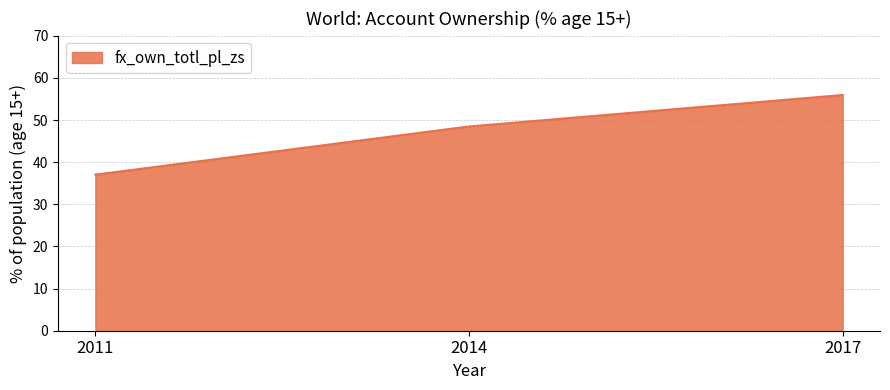

How many lines are shown in the chart?

1